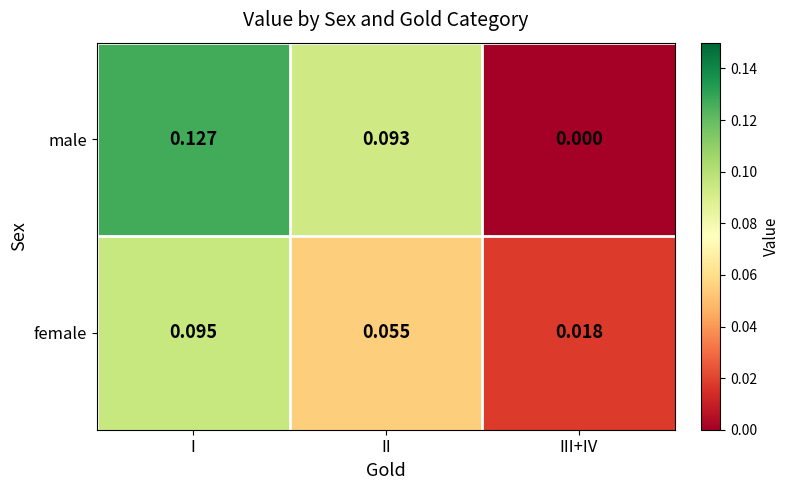

Is the value of female at III+IV greater than the value of male at II?

No